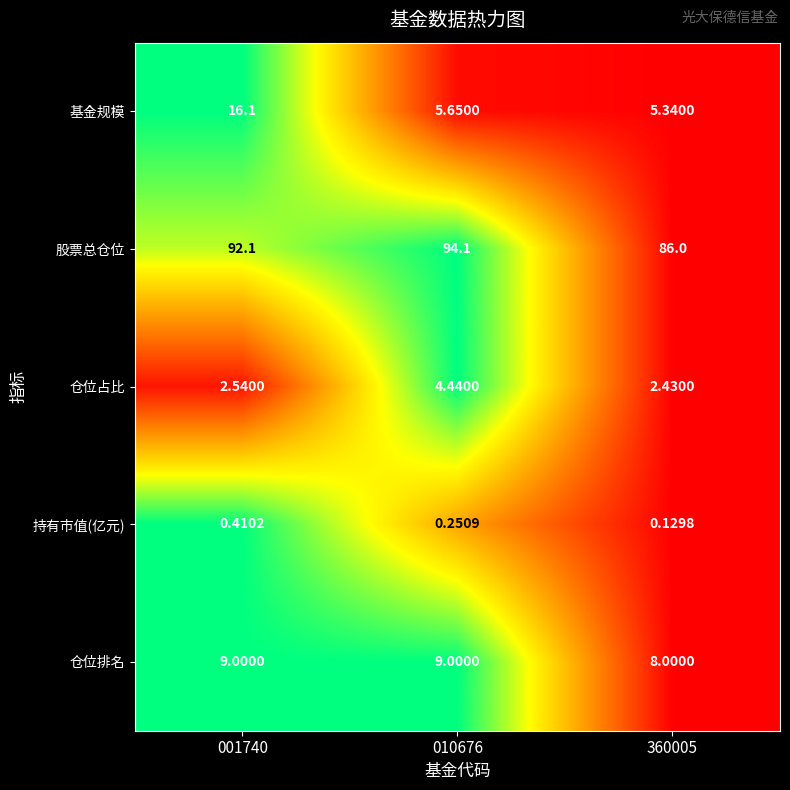

How many series are shown in this chart?

5